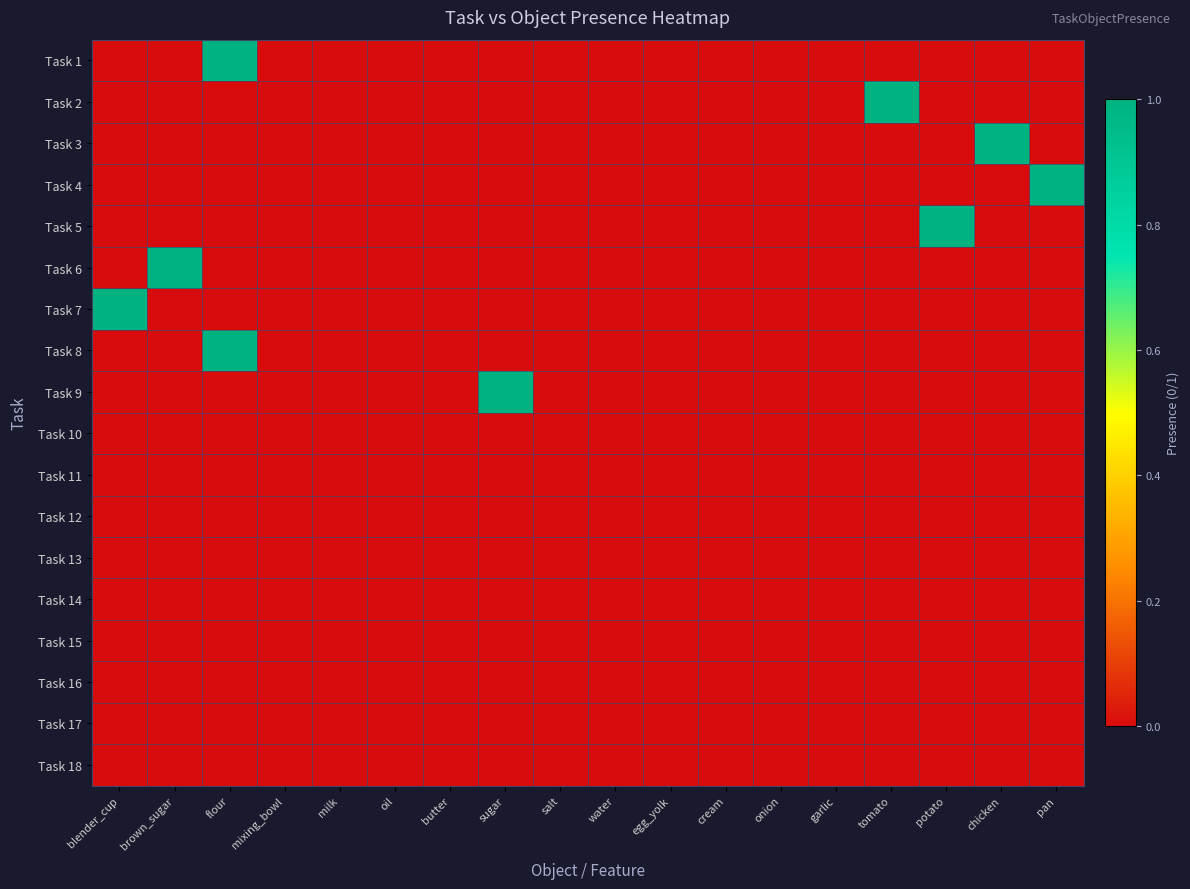

Reading right to left, list all the values displayed in this chart.

Task 1: pan=0	chicken=0	potato=0	tomato=0	garlic=0	onion=0	cream=0	egg_yolk=0	water=0	salt=0	sugar=0	butter=0	oil=0	milk=0	mixing_bowl=0	flour=1	brown_sugar=0	blender_cup=0
Task 2: pan=0	chicken=0	potato=0	tomato=1	garlic=0	onion=0	cream=0	egg_yolk=0	water=0	salt=0	sugar=0	butter=0	oil=0	milk=0	mixing_bowl=0	flour=0	brown_sugar=0	blender_cup=0
Task 3: pan=0	chicken=1	potato=0	tomato=0	garlic=0	onion=0	cream=0	egg_yolk=0	water=0	salt=0	sugar=0	butter=0	oil=0	milk=0	mixing_bowl=0	flour=0	brown_sugar=0	blender_cup=0
Task 4: pan=1	chicken=0	potato=0	tomato=0	garlic=0	onion=0	cream=0	egg_yolk=0	water=0	salt=0	sugar=0	butter=0	oil=0	milk=0	mixing_bowl=0	flour=0	brown_sugar=0	blender_cup=0
Task 5: pan=0	chicken=0	potato=1	tomato=0	garlic=0	onion=0	cream=0	egg_yolk=0	water=0	salt=0	sugar=0	butter=0	oil=0	milk=0	mixing_bowl=0	flour=0	brown_sugar=0	blender_cup=0
Task 6: pan=0	chicken=0	potato=0	tomato=0	garlic=0	onion=0	cream=0	egg_yolk=0	water=0	salt=0	sugar=0	butter=0	oil=0	milk=0	mixing_bowl=0	flour=0	brown_sugar=1	blender_cup=0
Task 7: pan=0	chicken=0	potato=0	tomato=0	garlic=0	onion=0	cream=0	egg_yolk=0	water=0	salt=0	sugar=0	butter=0	oil=0	milk=0	mixing_bowl=0	flour=0	brown_sugar=0	blender_cup=1
Task 8: pan=0	chicken=0	potato=0	tomato=0	garlic=0	onion=0	cream=0	egg_yolk=0	water=0	salt=0	sugar=0	butter=0	oil=0	milk=0	mixing_bowl=0	flour=1	brown_sugar=0	blender_cup=0
Task 9: pan=0	chicken=0	potato=0	tomato=0	garlic=0	onion=0	cream=0	egg_yolk=0	water=0	salt=0	sugar=1	butter=0	oil=0	milk=0	mixing_bowl=0	flour=0	brown_sugar=0	blender_cup=0
Task 10: pan=0	chicken=0	potato=0	tomato=0	garlic=0	onion=0	cream=0	egg_yolk=0	water=0	salt=0	sugar=0	butter=0	oil=0	milk=0	mixing_bowl=0	flour=0	brown_sugar=0	blender_cup=0
Task 11: pan=0	chicken=0	potato=0	tomato=0	garlic=0	onion=0	cream=0	egg_yolk=0	water=0	salt=0	sugar=0	butter=0	oil=0	milk=0	mixing_bowl=0	flour=0	brown_sugar=0	blender_cup=0
Task 12: pan=0	chicken=0	potato=0	tomato=0	garlic=0	onion=0	cream=0	egg_yolk=0	water=0	salt=0	sugar=0	butter=0	oil=0	milk=0	mixing_bowl=0	flour=0	brown_sugar=0	blender_cup=0
Task 13: pan=0	chicken=0	potato=0	tomato=0	garlic=0	onion=0	cream=0	egg_yolk=0	water=0	salt=0	sugar=0	butter=0	oil=0	milk=0	mixing_bowl=0	flour=0	brown_sugar=0	blender_cup=0
Task 14: pan=0	chicken=0	potato=0	tomato=0	garlic=0	onion=0	cream=0	egg_yolk=0	water=0	salt=0	sugar=0	butter=0	oil=0	milk=0	mixing_bowl=0	flour=0	brown_sugar=0	blender_cup=0
Task 15: pan=0	chicken=0	potato=0	tomato=0	garlic=0	onion=0	cream=0	egg_yolk=0	water=0	salt=0	sugar=0	butter=0	oil=0	milk=0	mixing_bowl=0	flour=0	brown_sugar=0	blender_cup=0
Task 16: pan=0	chicken=0	potato=0	tomato=0	garlic=0	onion=0	cream=0	egg_yolk=0	water=0	salt=0	sugar=0	butter=0	oil=0	milk=0	mixing_bowl=0	flour=0	brown_sugar=0	blender_cup=0
Task 17: pan=0	chicken=0	potato=0	tomato=0	garlic=0	onion=0	cream=0	egg_yolk=0	water=0	salt=0	sugar=0	butter=0	oil=0	milk=0	mixing_bowl=0	flour=0	brown_sugar=0	blender_cup=0
Task 18: pan=0	chicken=0	potato=0	tomato=0	garlic=0	onion=0	cream=0	egg_yolk=0	water=0	salt=0	sugar=0	butter=0	oil=0	milk=0	mixing_bowl=0	flour=0	brown_sugar=0	blender_cup=0